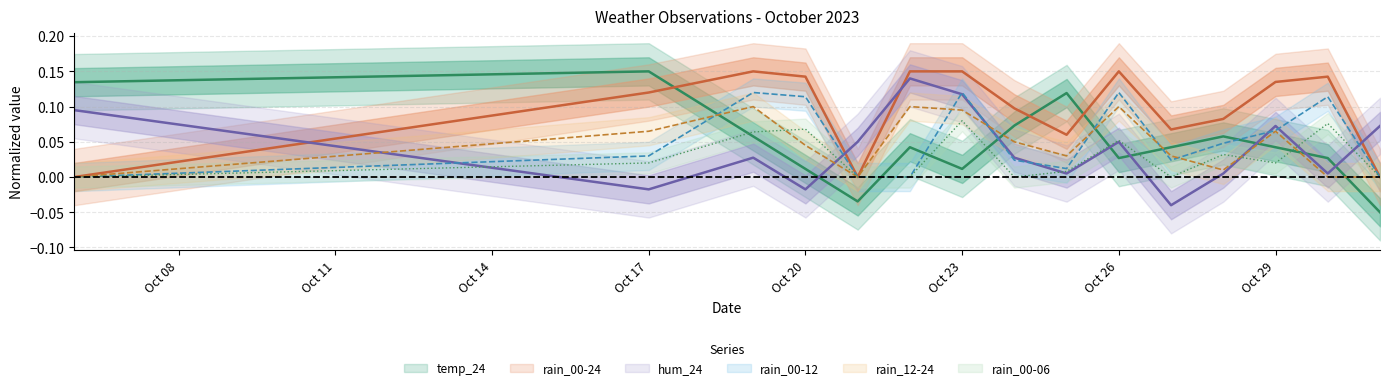

What is the sum of all temp_24 values?

0.7